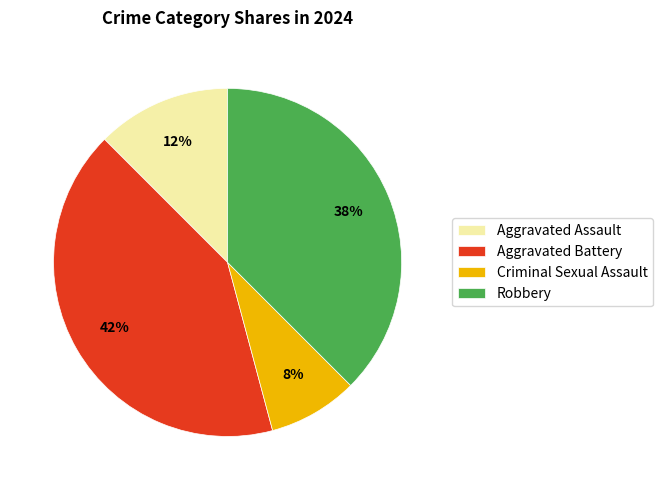

How many segments does this pie chart have?

4